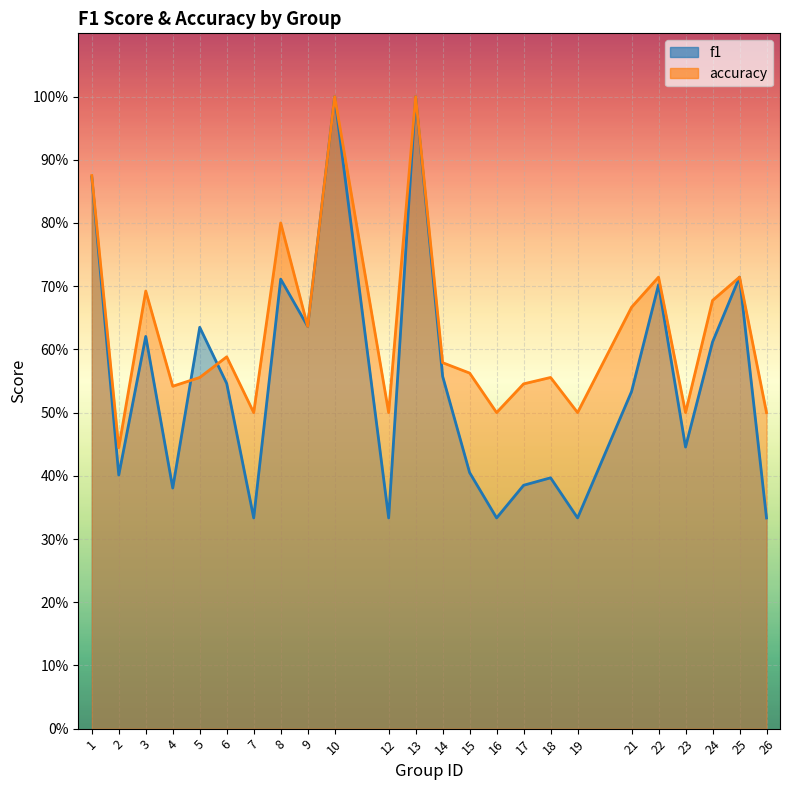

What is the minimum value for f1?

0.3